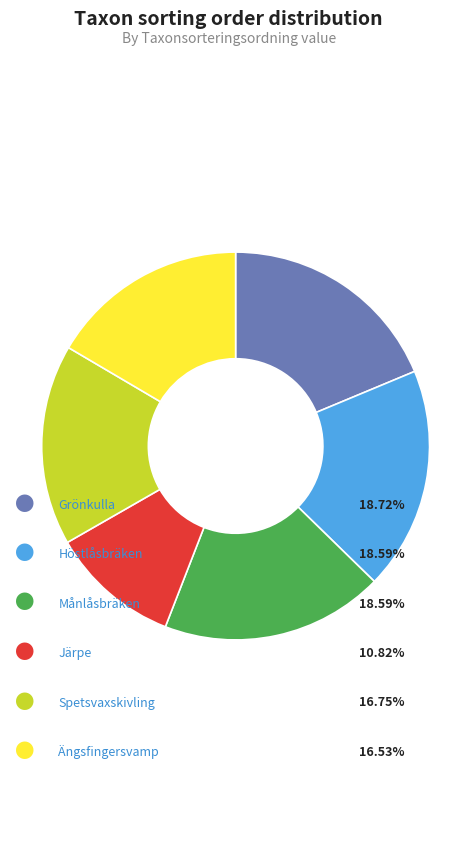

Is there a majority slice in this chart?

No